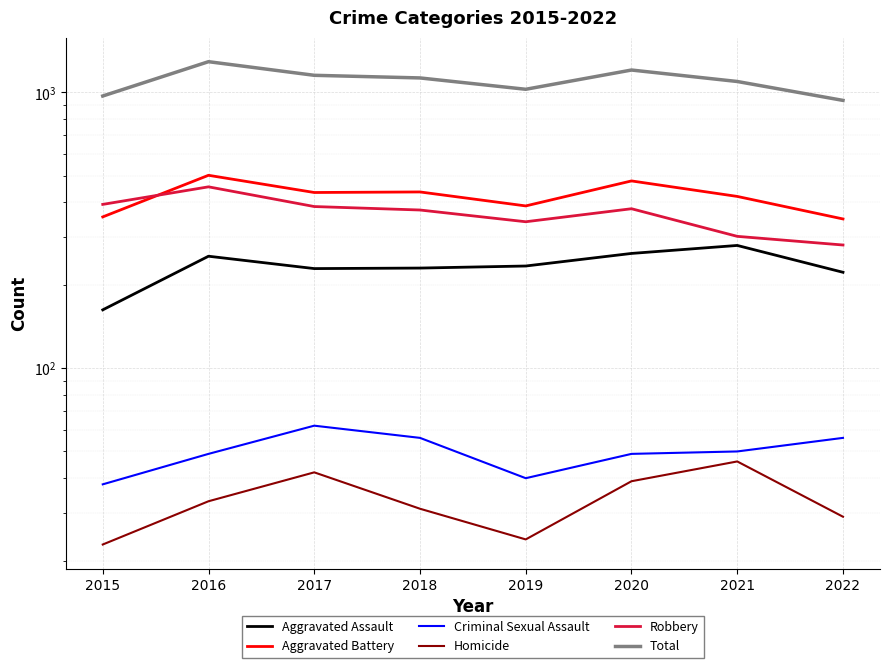

Count the number of data series in this chart.

6